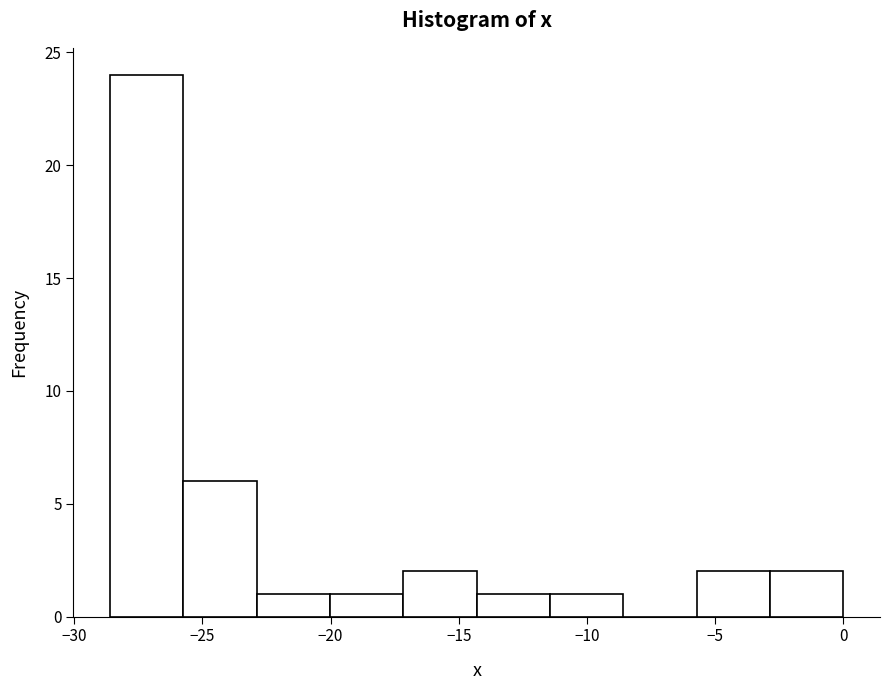

What is the height of the bar covering -3.0 to 0.0 on the x-axis? Neither the bar edges nor the heights are printed on the chart, so give them approximately, as read against the axes.

2